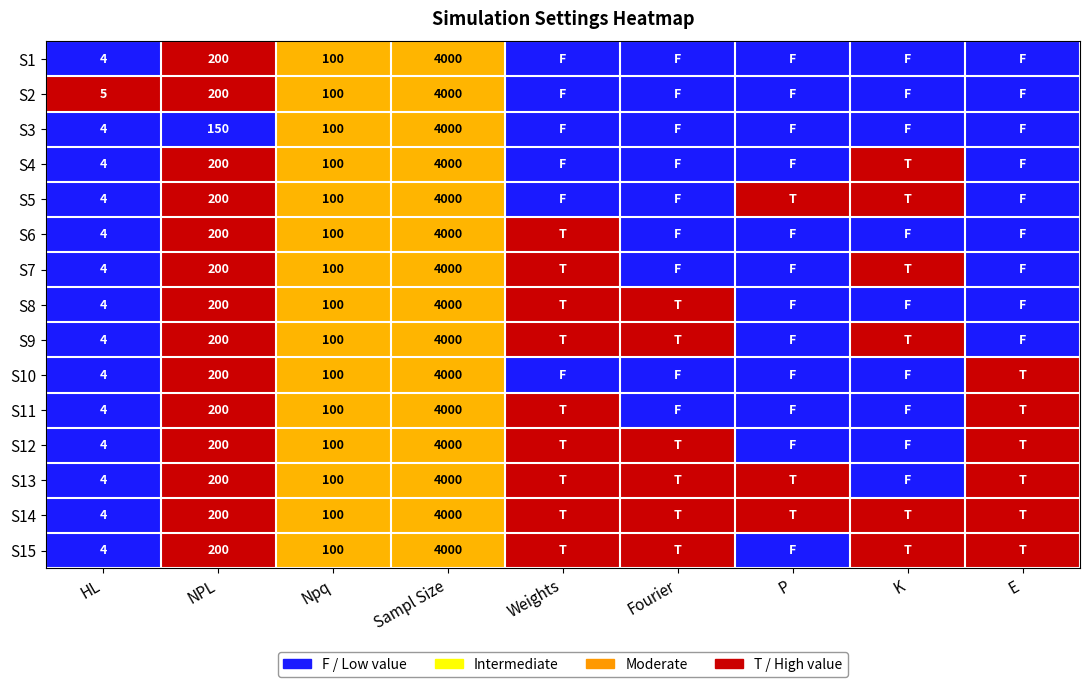

Is it true that S6 equals 318 at NPL?

False